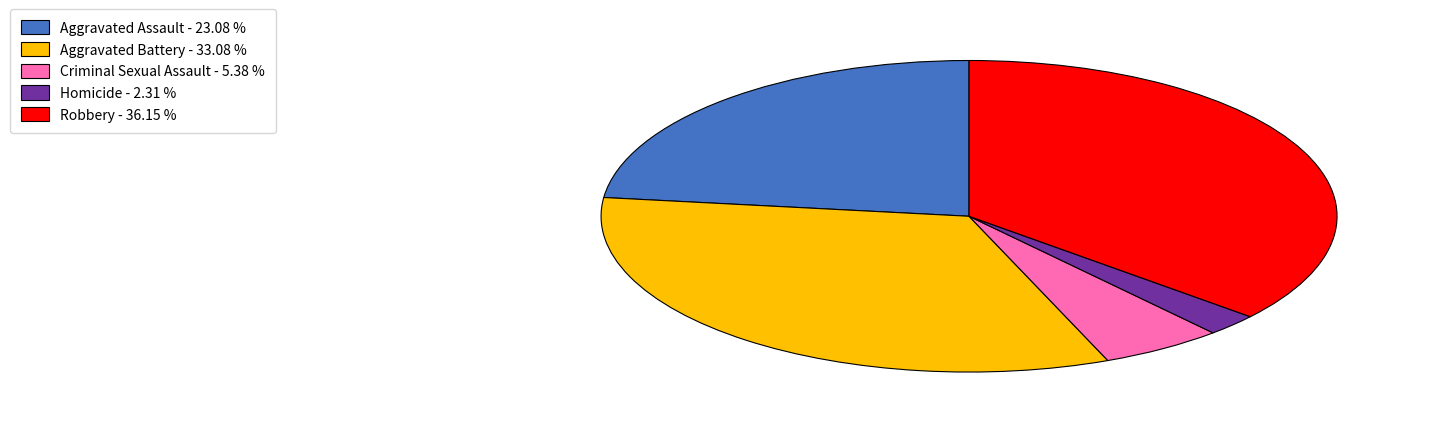

Is the sum of Aggravated Battery - 33.08 % and Robbery - 36.15 % greater than half?

Yes